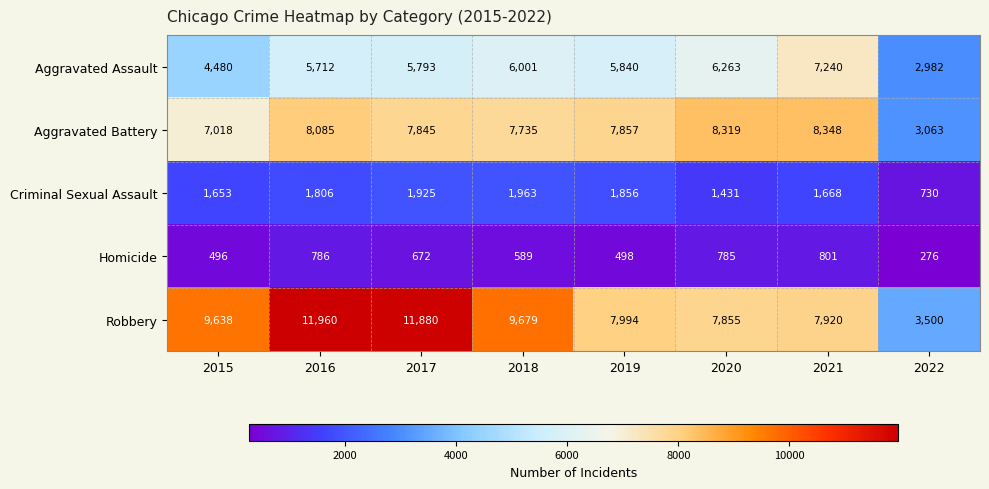

Which series has the widest spread of values?

Robbery